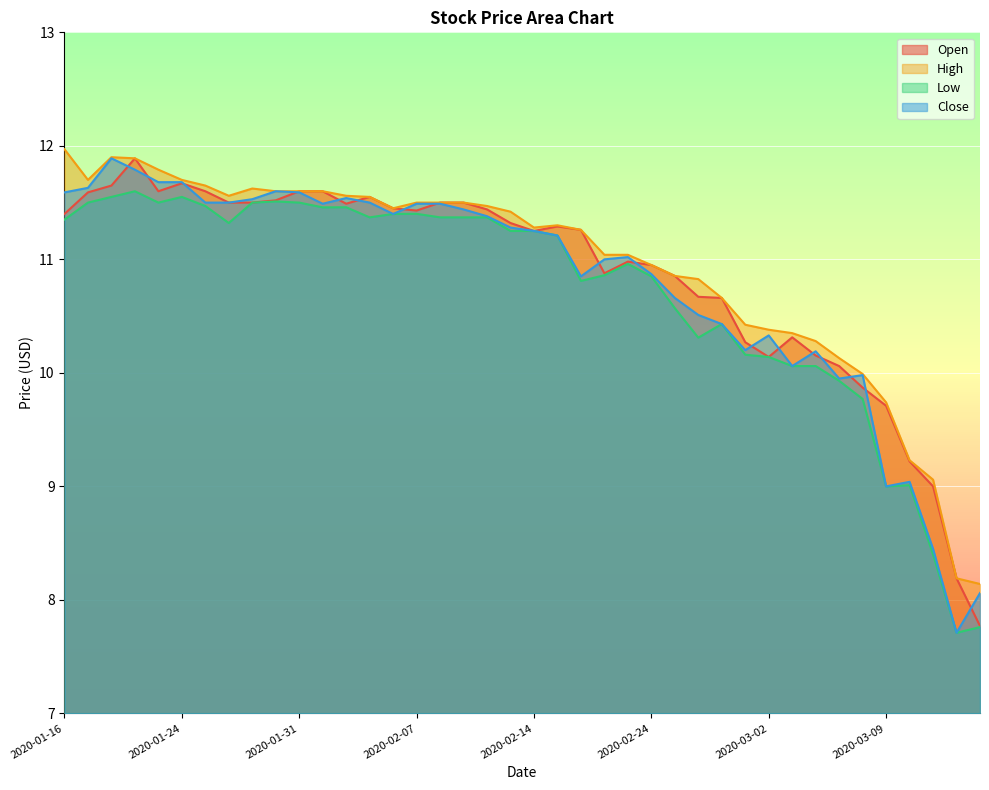

Which series has the widest spread of values?

Close